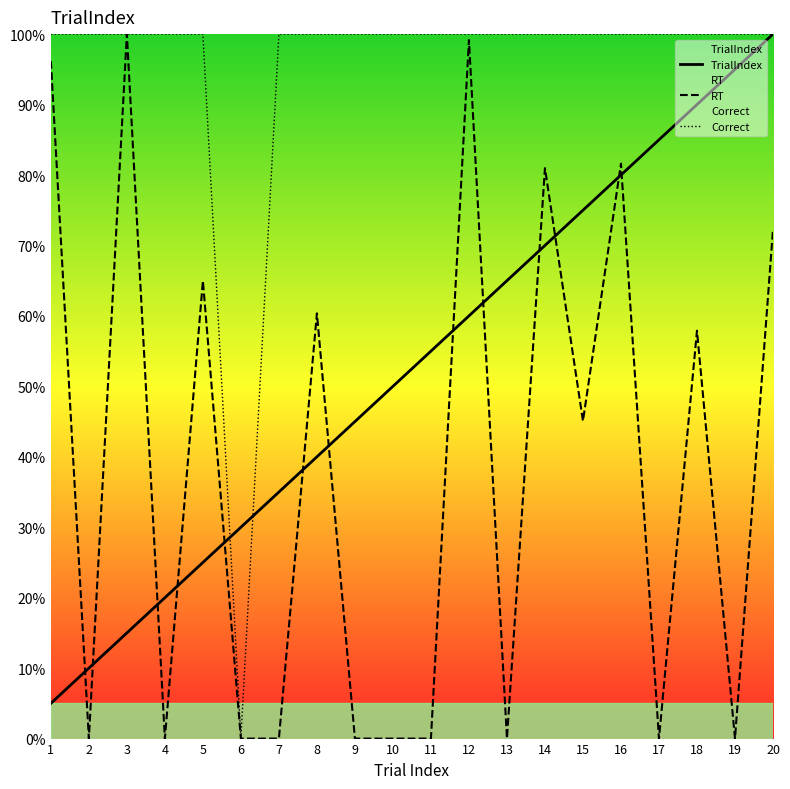

Is it true that TrialIndex equals 2.2 at 1?

False